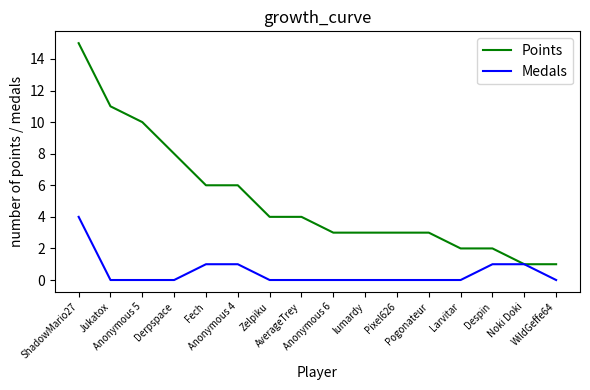

What is the maximum value for Medals?

4